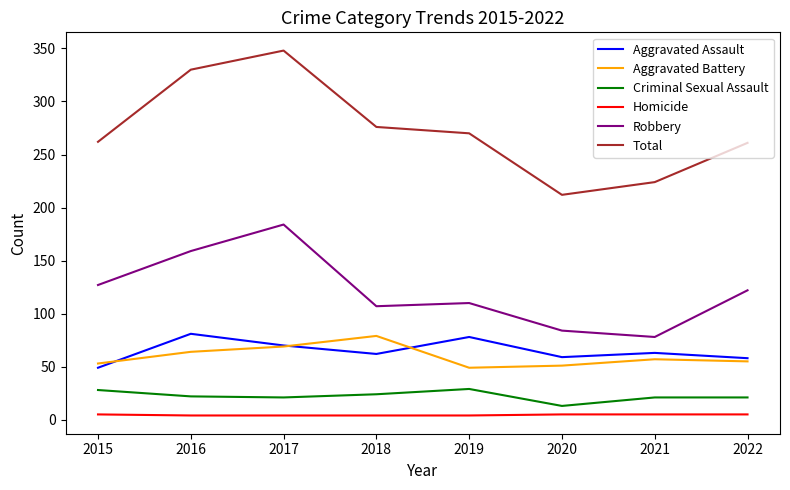

True or false: Aggravated Battery and Homicide cross at least once.

False